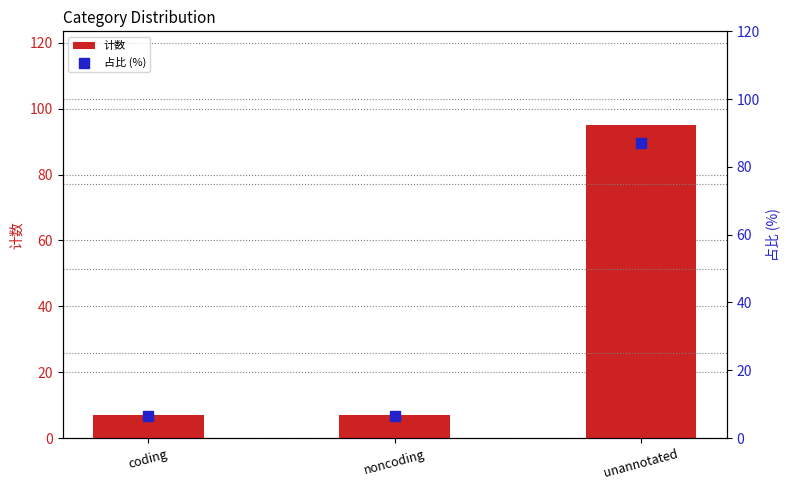

Which series contains the lowest Y value?

占比 (%)